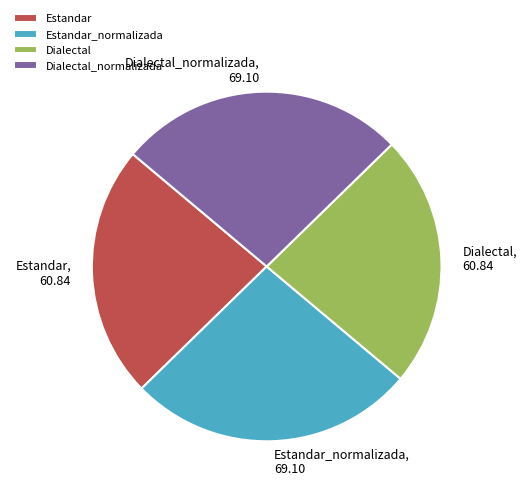

Is it true that Dialectal is 23% of the pie?

True